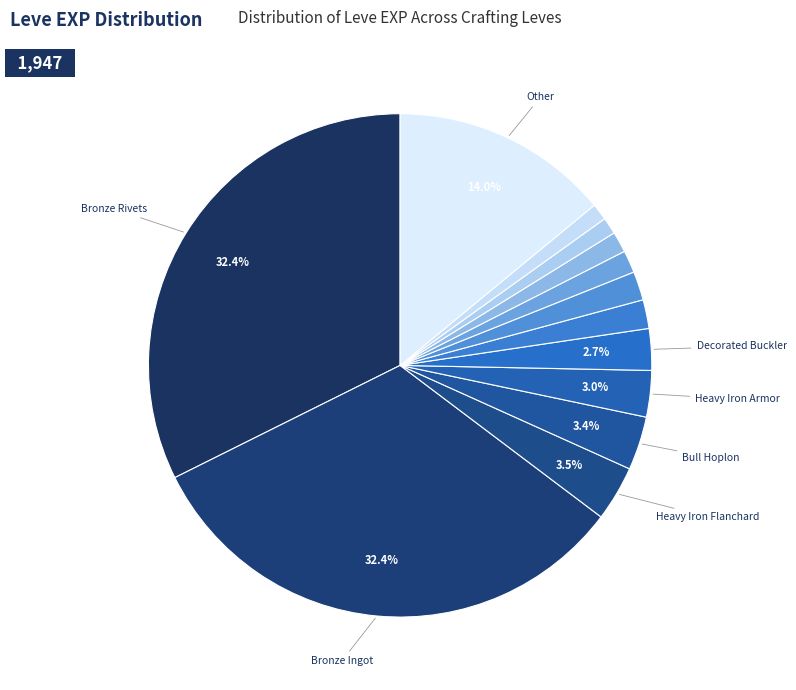

How many slices are in this pie chart?

13